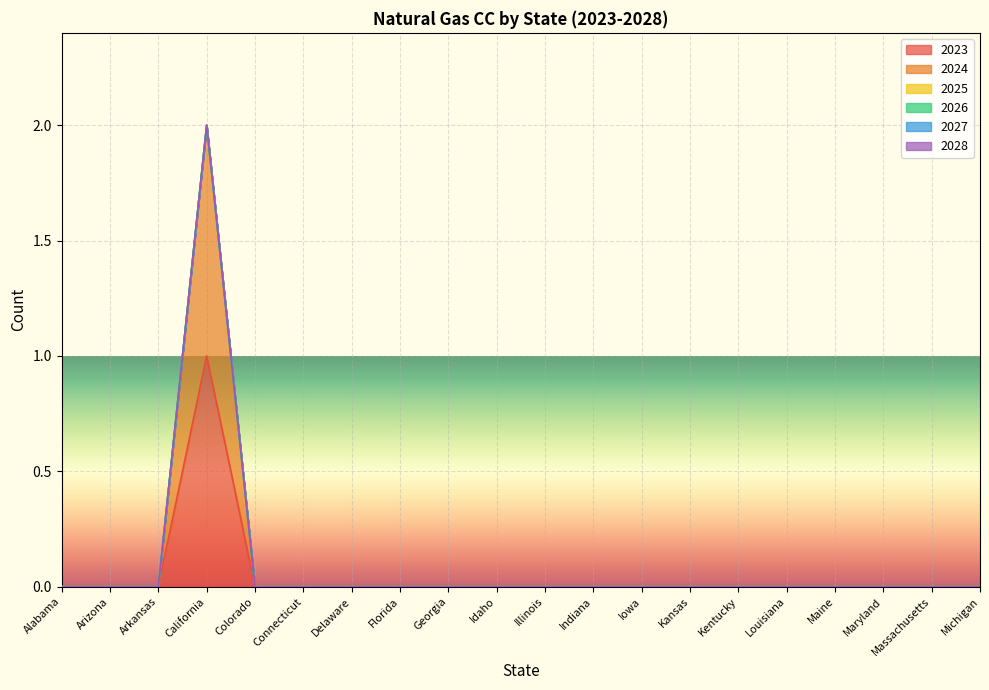

What are all the series names shown in the legend?

2023, 2024, 2025, 2026, 2027, 2028